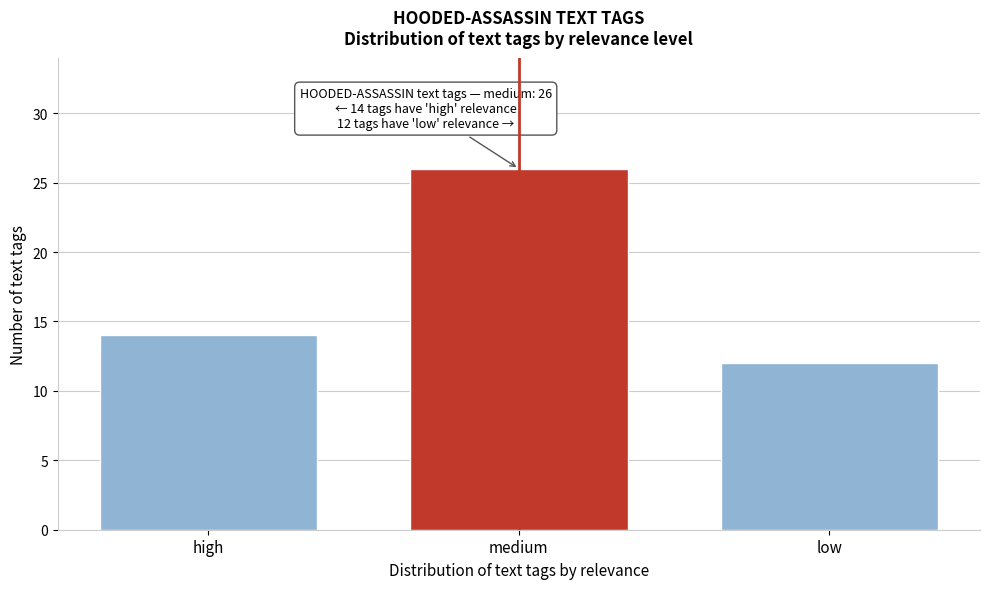

Reading right to left, transcribe all the data shown in this chart.

low=12	medium=26	high=14